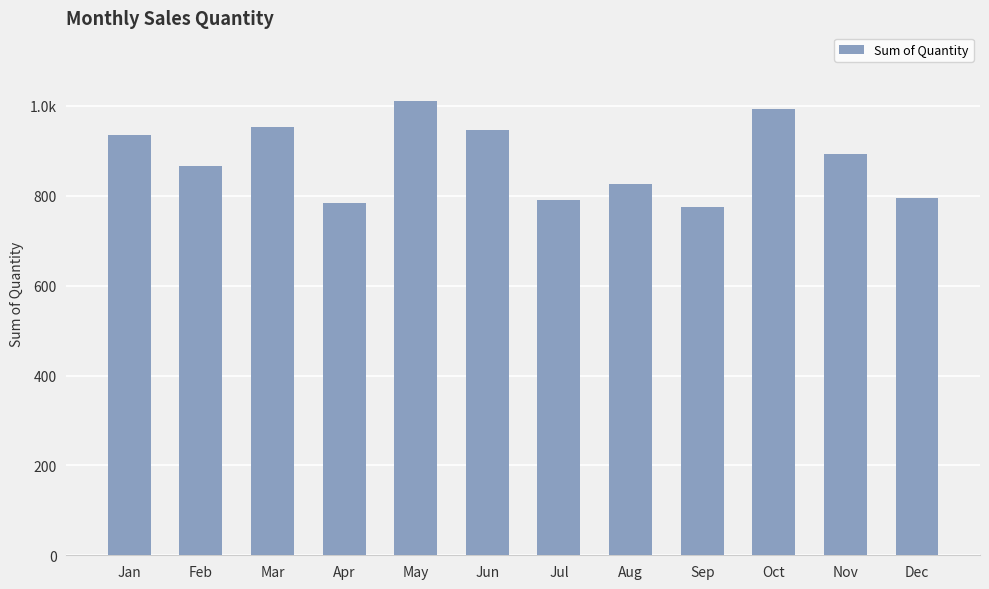

List the labels in order of value, largest first.

May, Oct, Mar, Jun, Jan, Nov, Feb, Aug, Dec, Jul, Apr, Sep